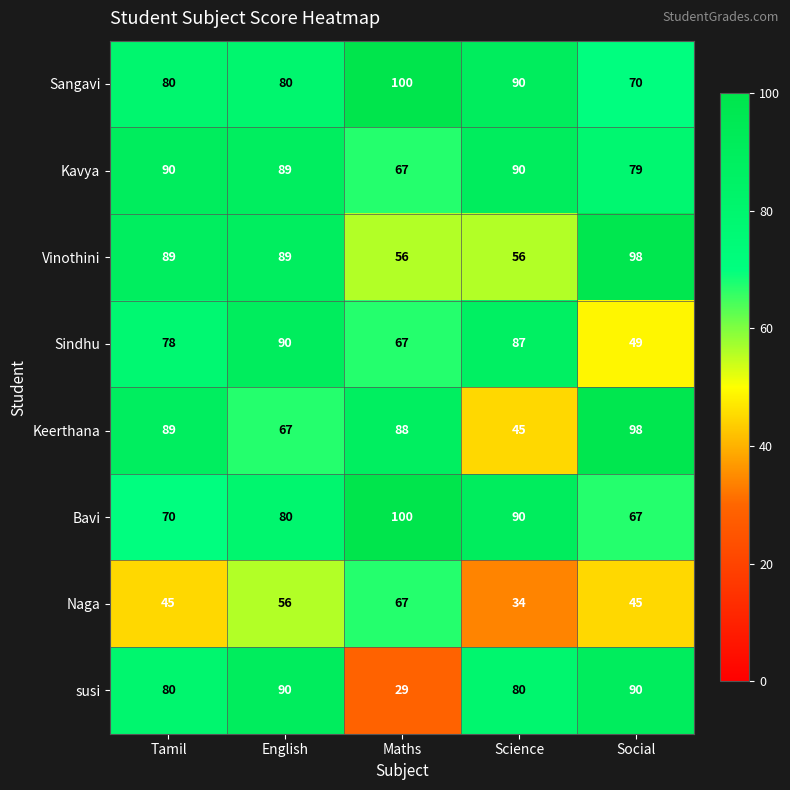

Rank the categories by Sindhu value from lowest to highest.

Social, Maths, Tamil, Science, English